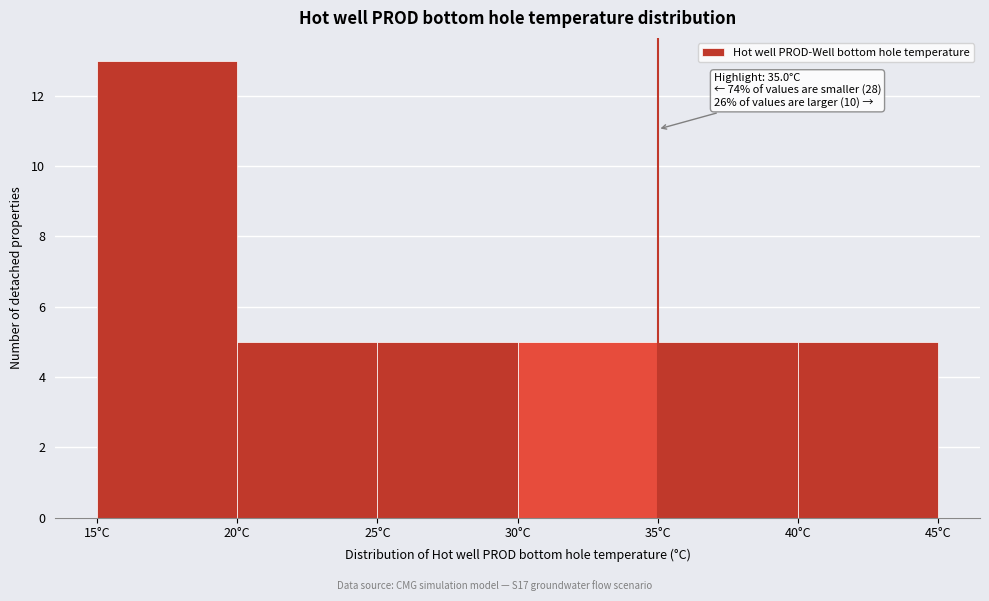

Over which range of the x-axis is the bar tallest?

15 to 20